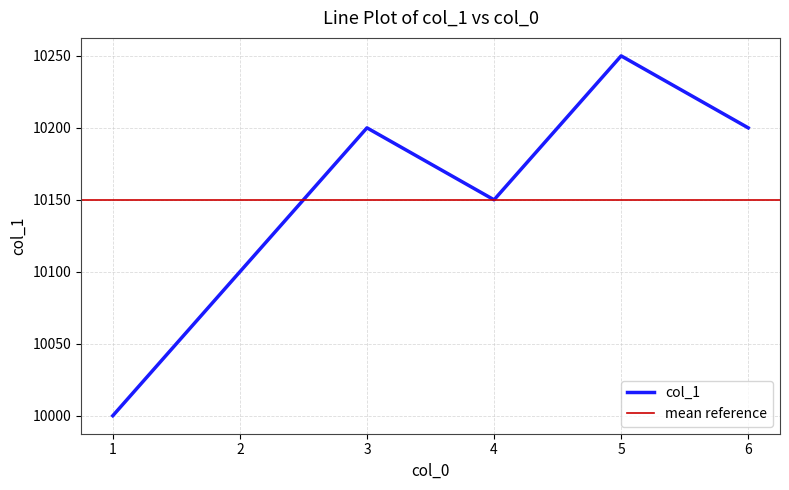

Between 6 and 1, which is larger?

6